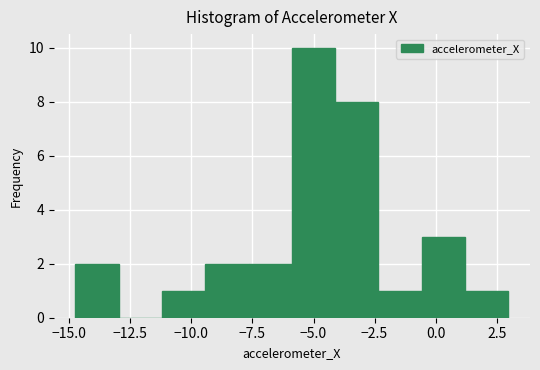

Read against the x-axis, roughly where is the centre of the tallest bar?

-5.0